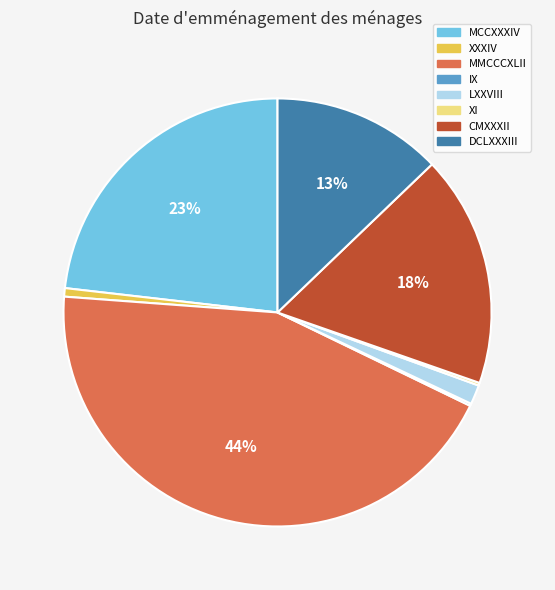

What percentage is the LXXVIII slice, to the nearest percent?

1%